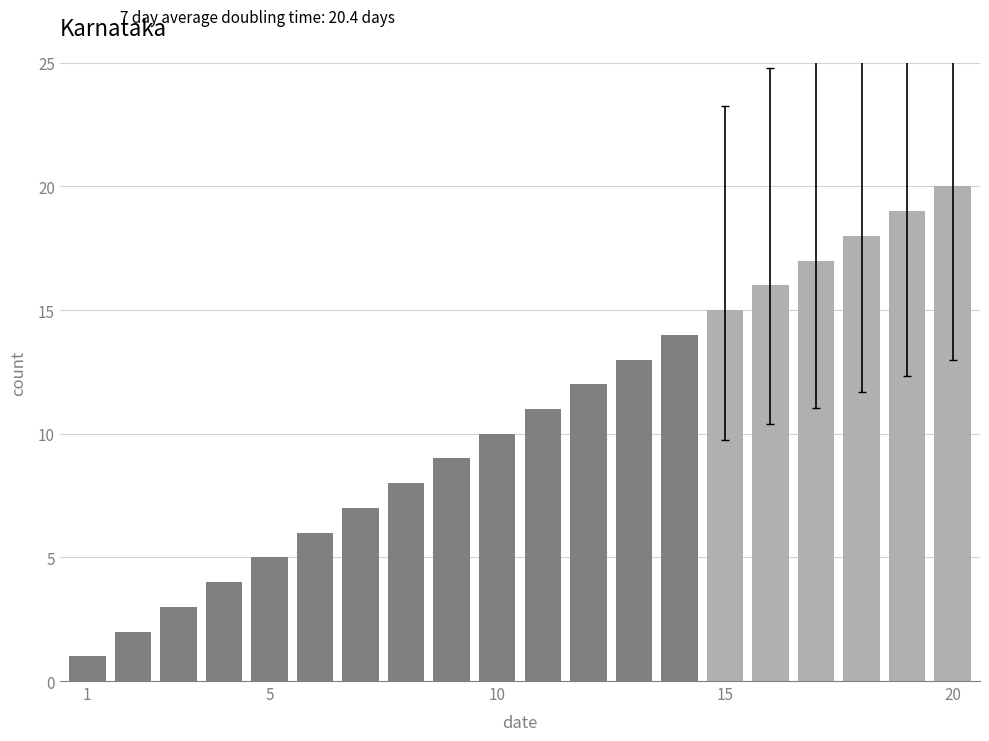

Reading left to right, list all the values displayed in this chart.

1	2	3	4	5	6	7	8	9	10	11	12	13	14	15	16	17	18	19	20